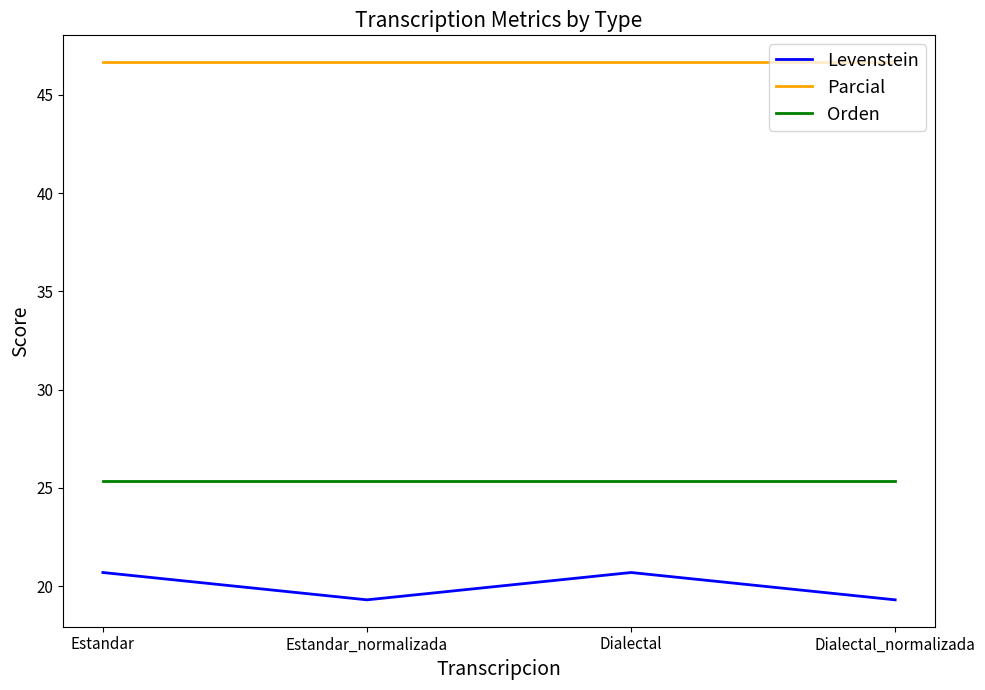

What is the total value across all series at Estandar_normalizada?

91.3